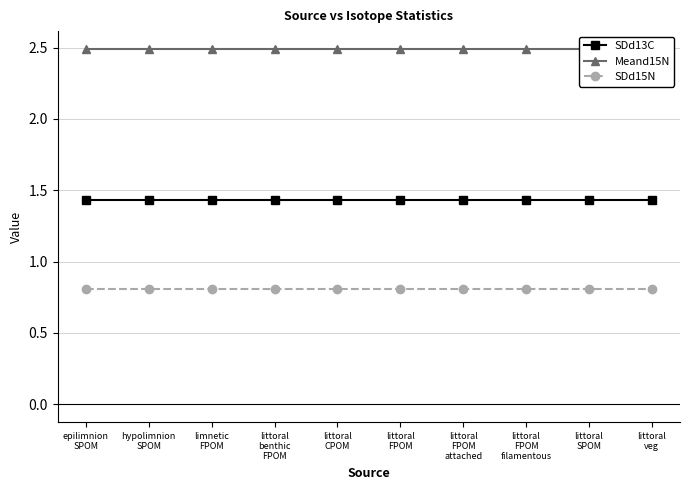

How many lines are shown in the chart?

3